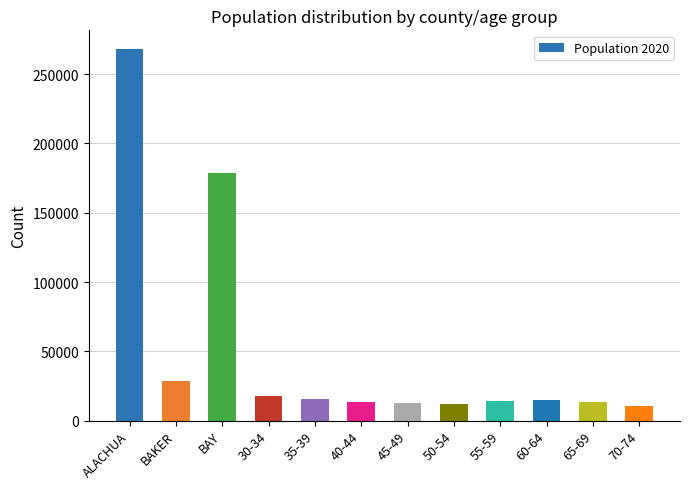

Approximately how many times larger is the value at 50-54 compared to 55-59?

0.9